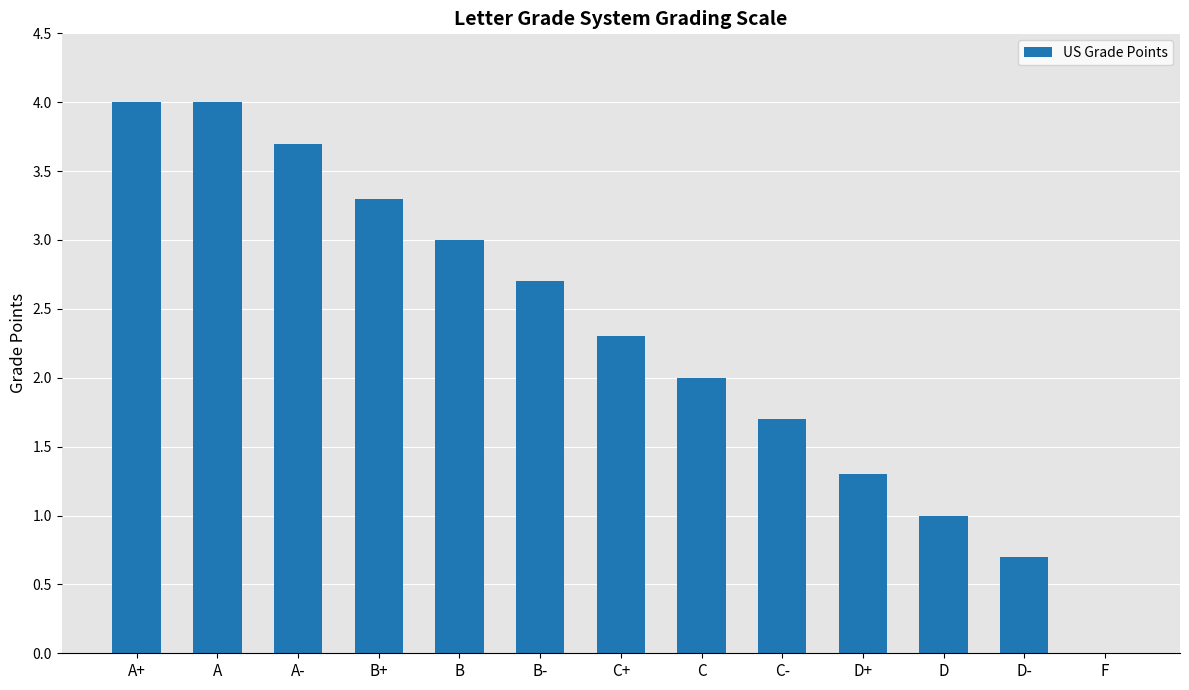

The chart shows a value of 0.7 at D-. True or false?

True